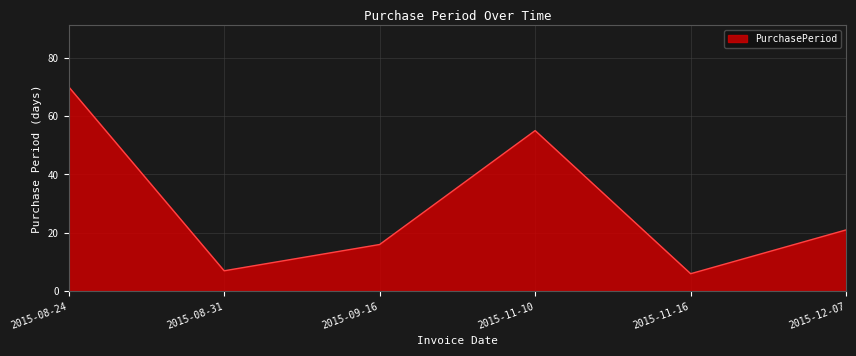

What is the difference between the values at 2015-08-24 and 2015-12-07?

49